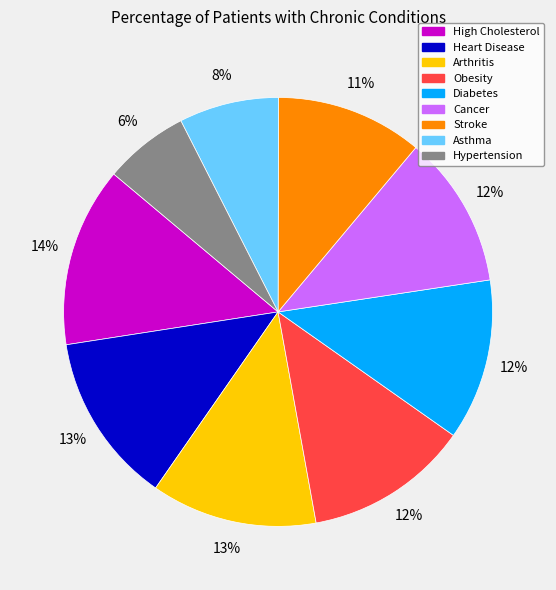

To the nearest percent, what percentage of the pie is Stroke?

11%